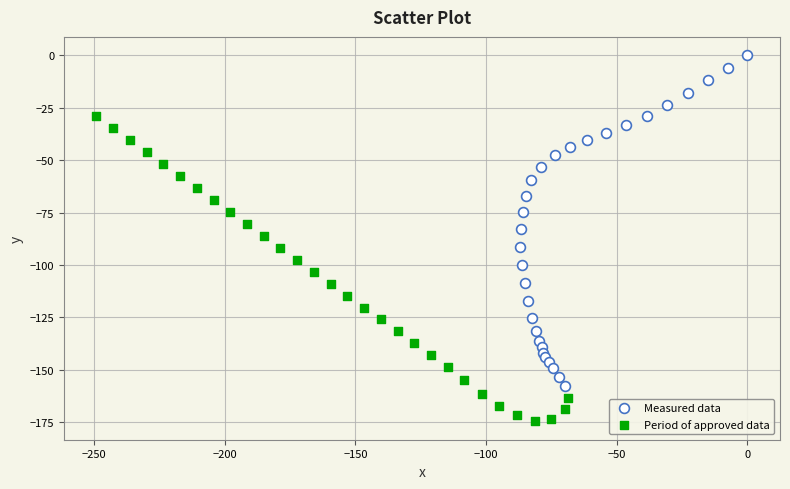

Which series reaches the minimum Y coordinate?

Period of approved data